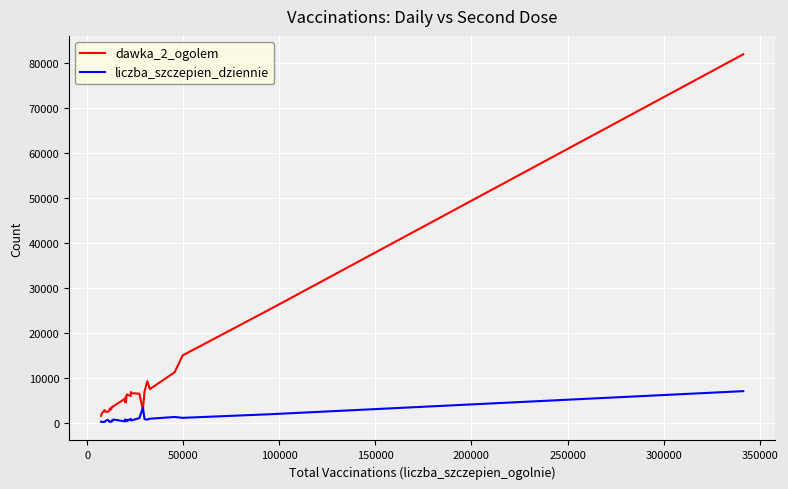

Which series has the largest range (max minus min)?

dawka_2_ogolem